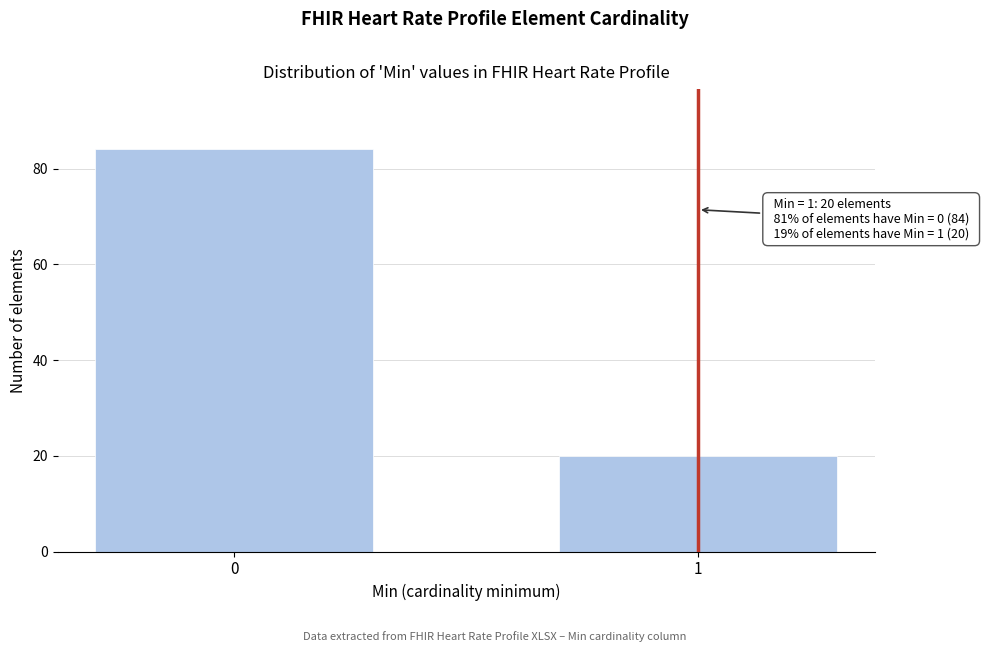

Reading left to right, transcribe all the data shown in this chart.

84	20